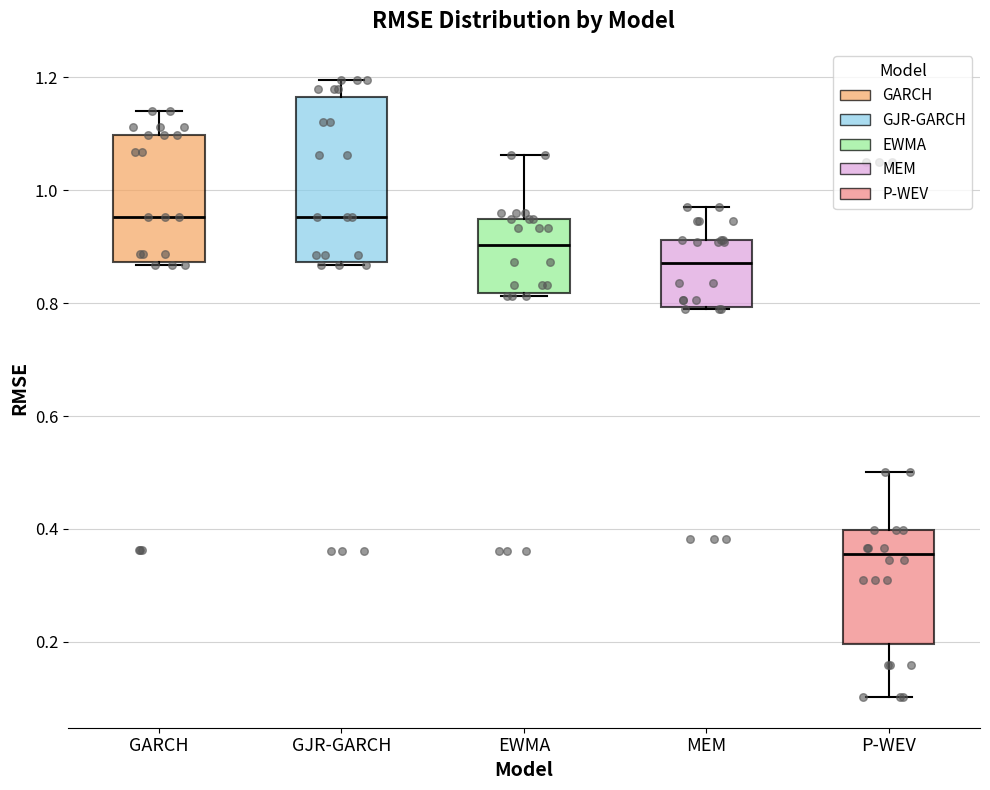

Which box is the tallest, from its lower edge to its upper edge?

GJR-GARCH